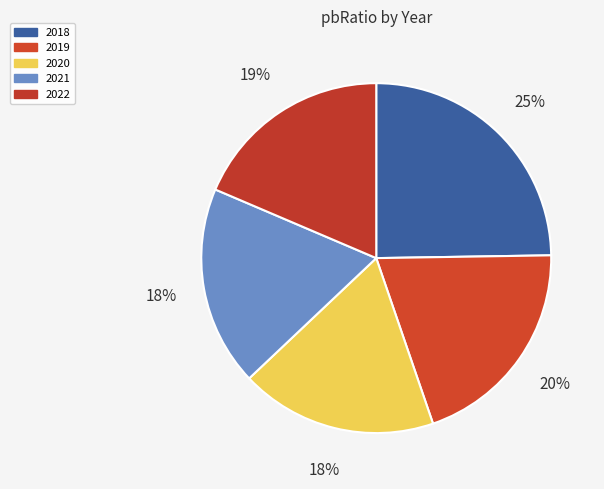

What is the smallest slice in the pie chart?

2020